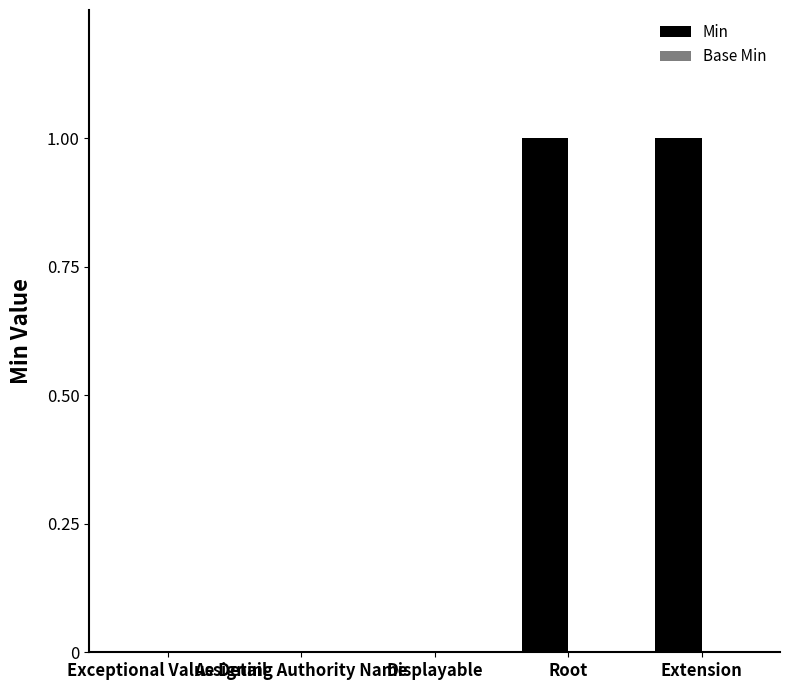

How many distinct data groups are displayed?

1